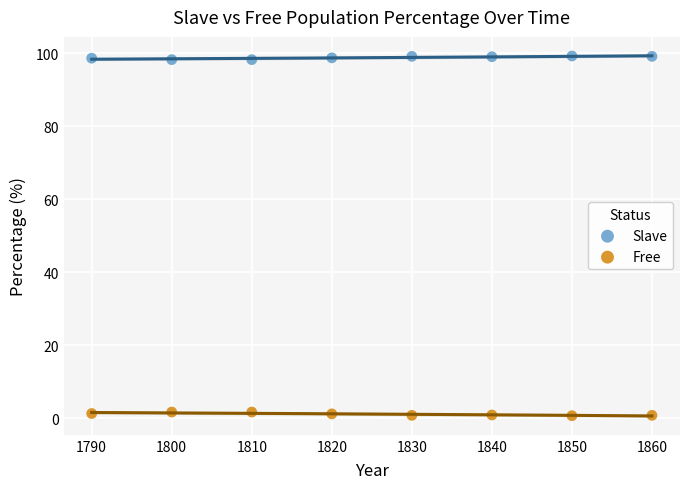

Which series contains the highest Y value?

Slave